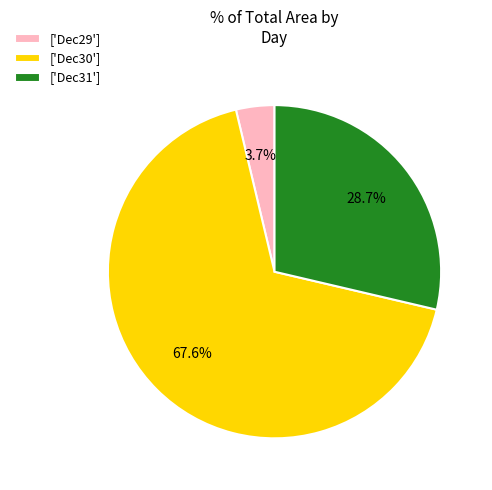

Which category has the smallest portion of the pie?

['Dec29']